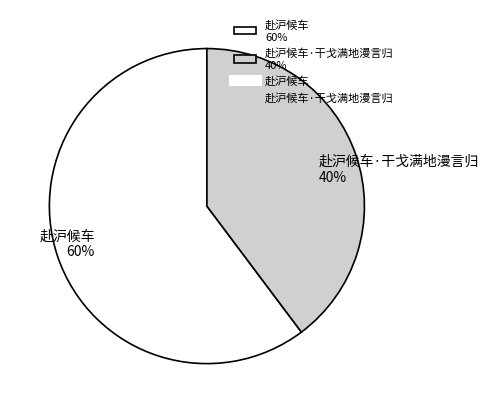

The 赴沪候车 60% slice represents 60% of the pie. True or false?

True